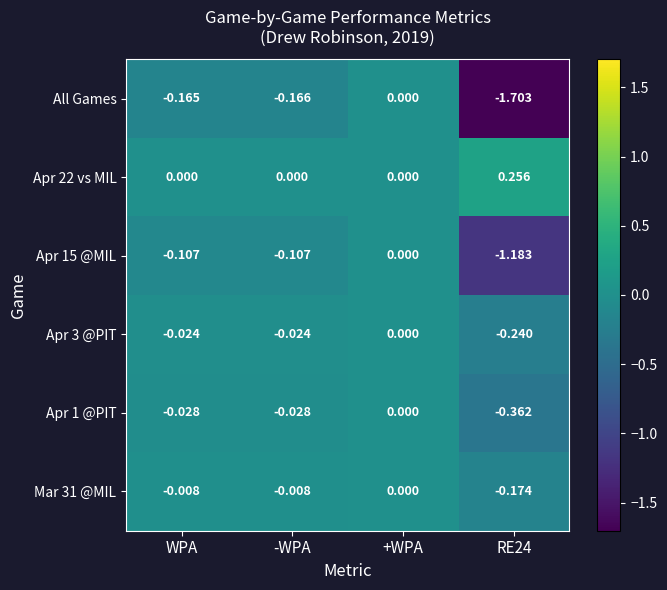

Is the value of Apr 15 @MIL at RE24 greater than the value of All Games at -WPA?

No